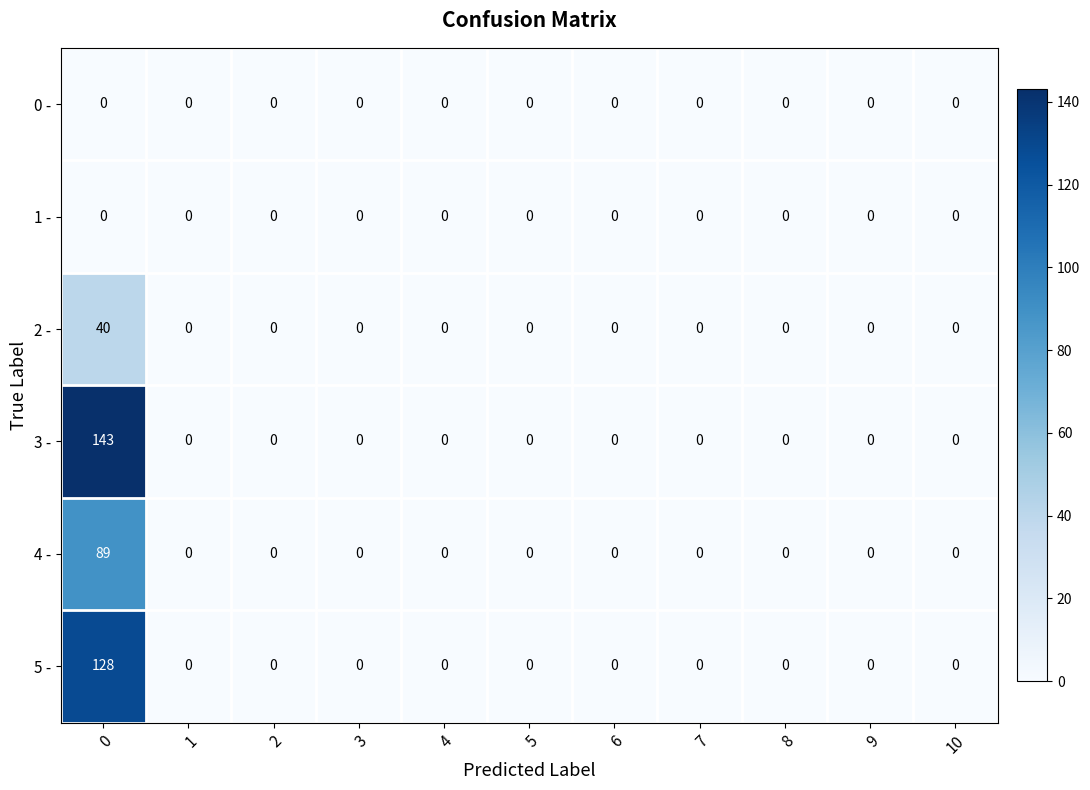

At how many categories does at least one series exceed 54?

1